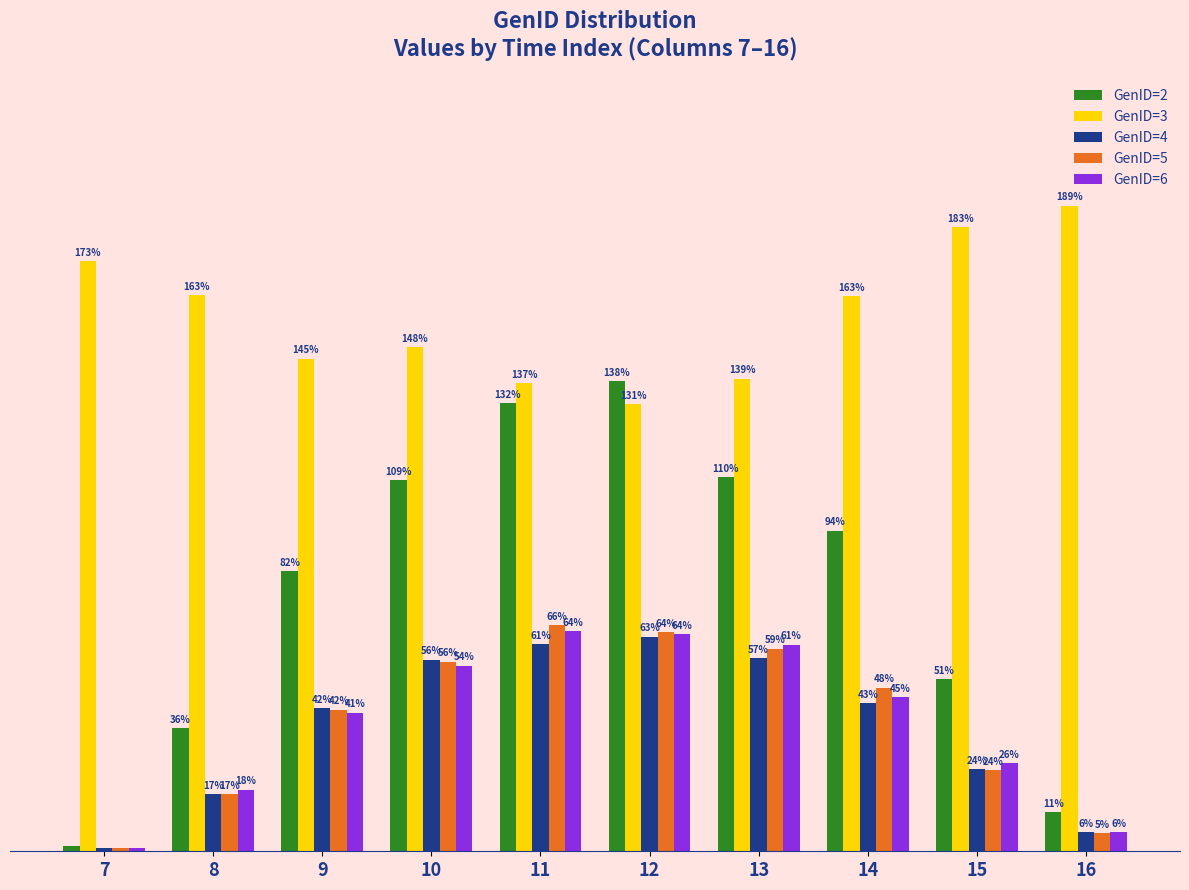

The value of GenID=6 at 13 is 0.6. True or false?

True